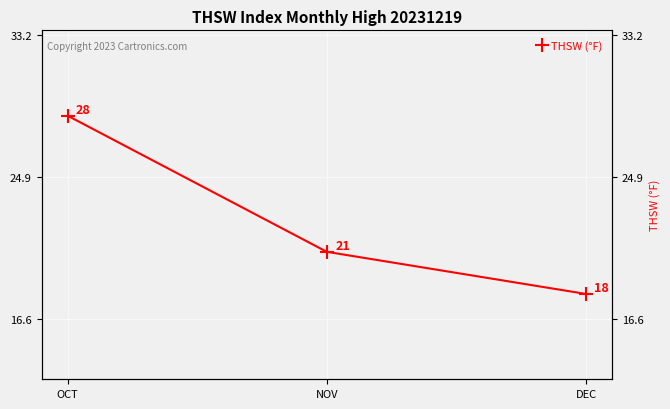

True or false: the data shows 15.6 at OCT.

False